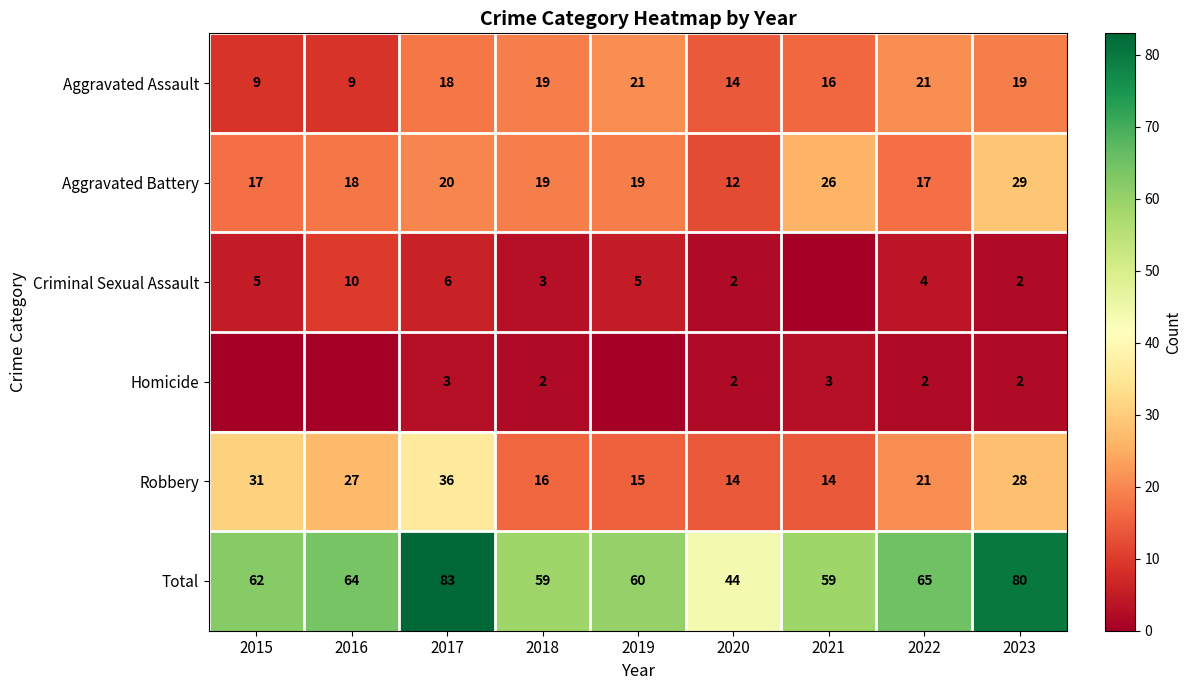

True or false: Aggravated Assault has a value of 7 at 2021.

False